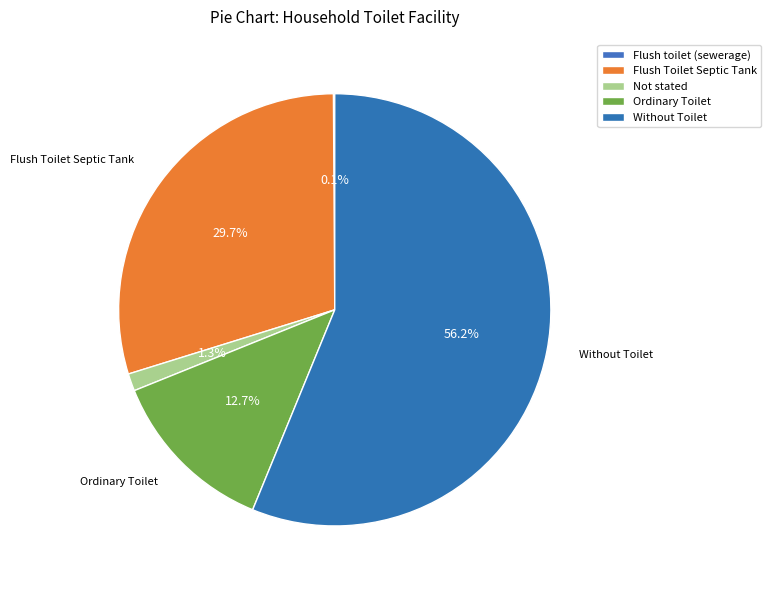

Approximately how many times larger is the value at Ordinary Toilet compared to Flush toilet (sewerage)?

127.0